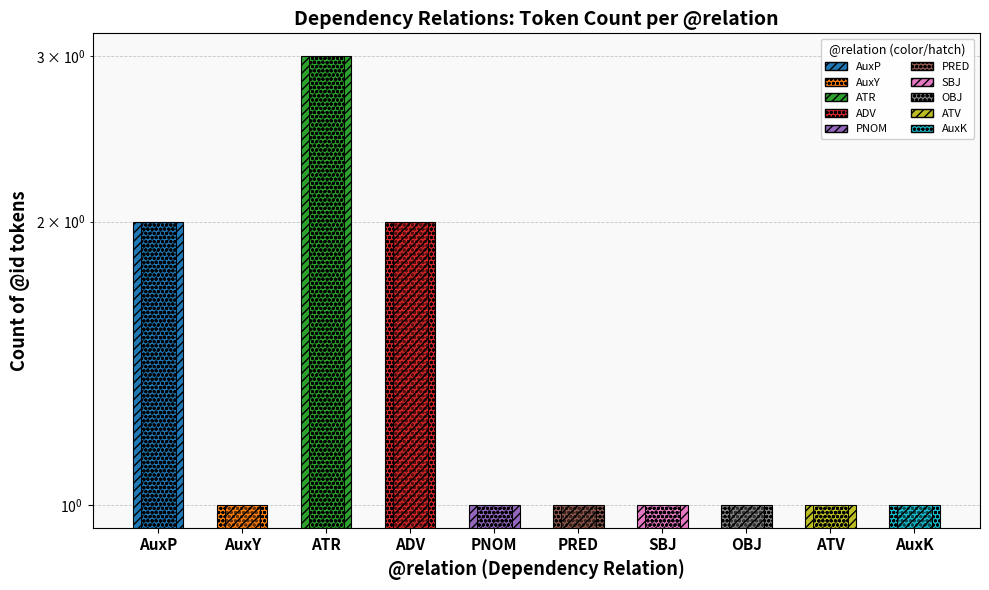

The relation overlay series shows 2 at PNOM. True or false?

False